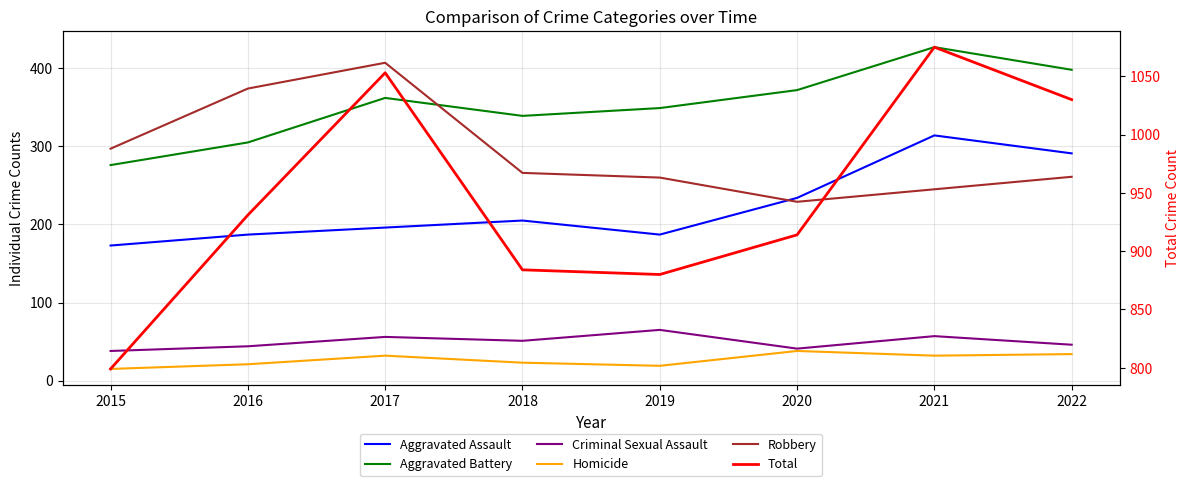

At which category does the chart reach its peak across all series?

2021